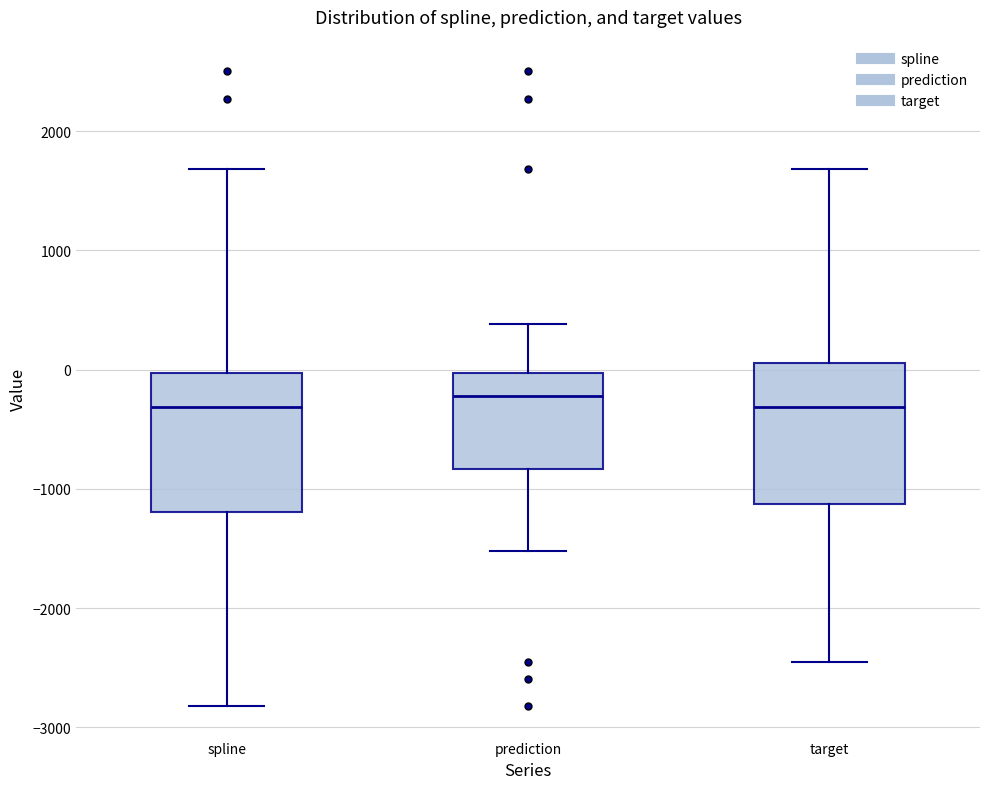

Reading left to right, transcribe this box plot: for each box, give where its median line is, the range the box spans, and where its two whiskers end, as read against the y-axis. The values are not printed on the chart, so give them approximately, as read against the axis.

spline: median -300, box -1200 to 0, whiskers -2800 to 1700
prediction: median -200, box -800 to 0, whiskers -1500 to 400
target: median -300, box -1100 to 100, whiskers -2500 to 1700